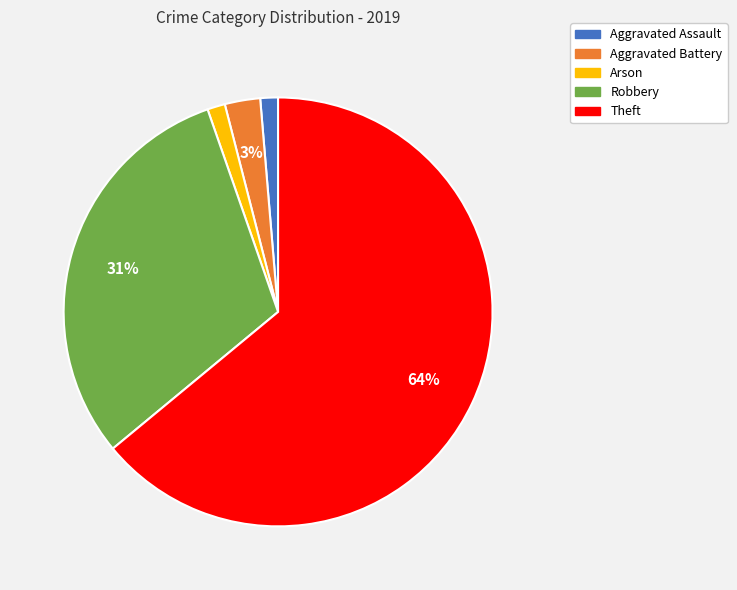

Between Theft and Arson, which is larger?

Theft